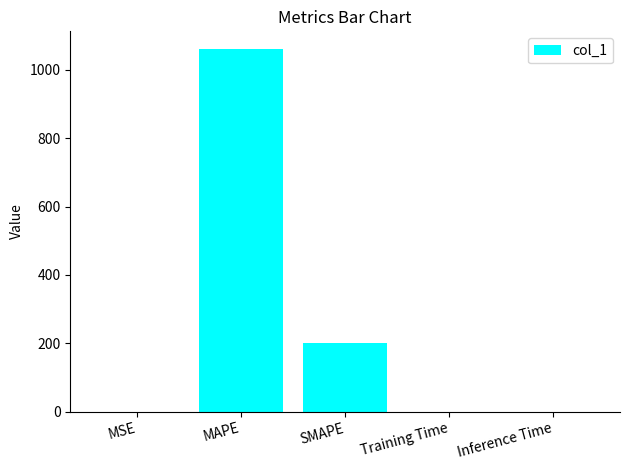

What is the maximum value shown in the chart?

1059.5